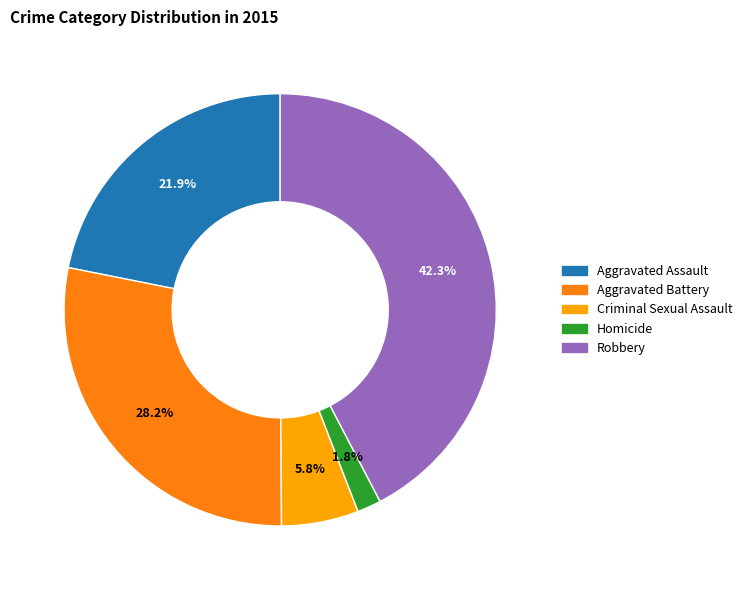

How much of the chart is everything except Criminal Sexual Assault?

94.2%